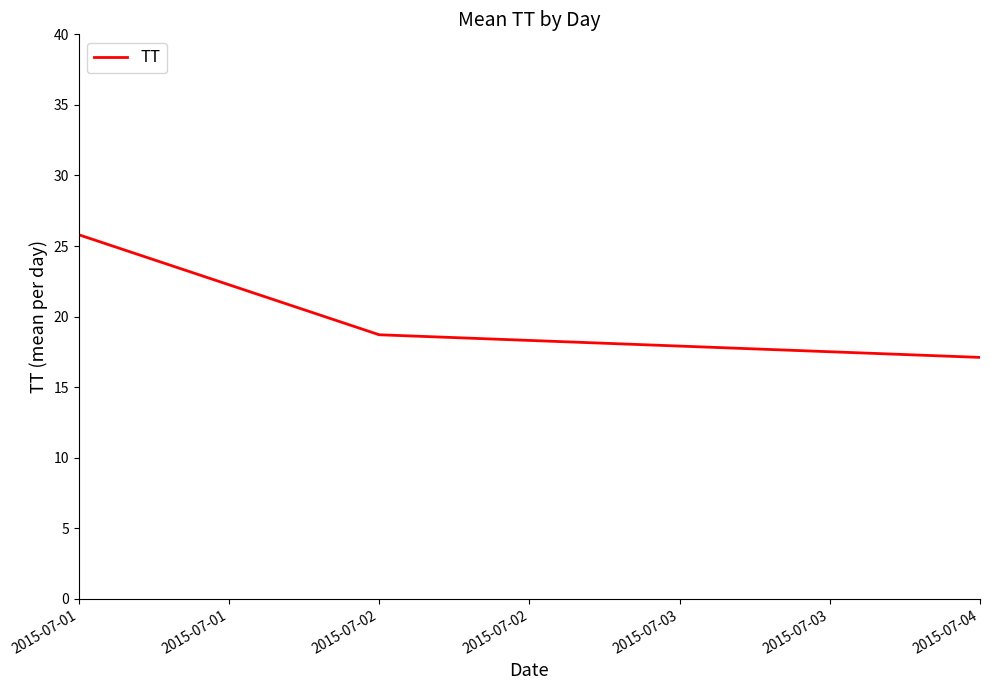

Reading right to left, extract all data points from this chart.

17.1	18.7	25.8